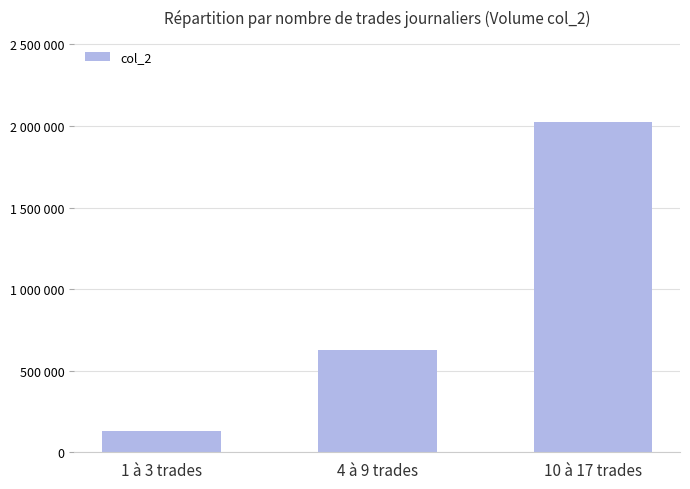

Read the value at 4 à 9 trades.

629390